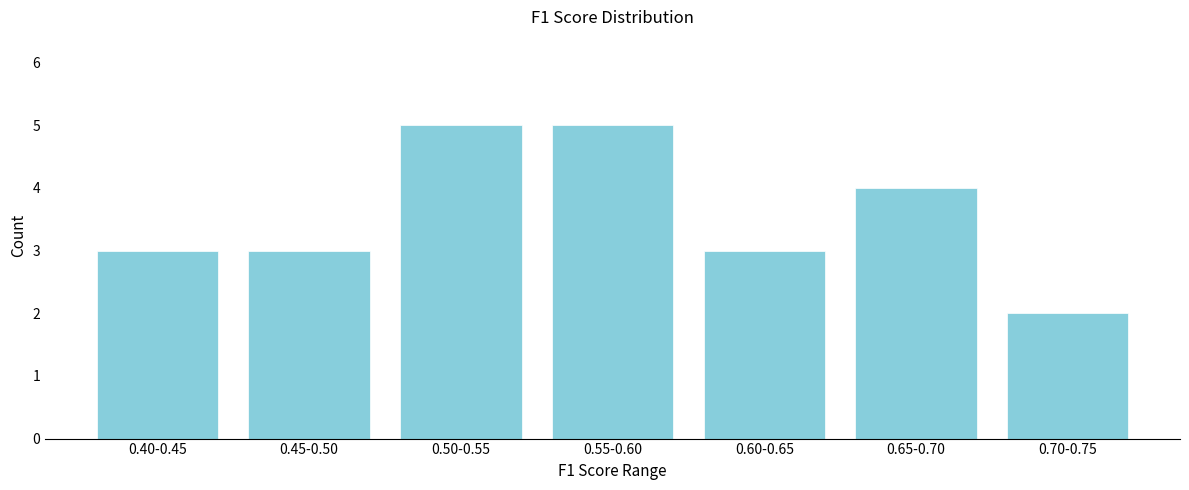

Reading left to right, list all the values displayed in this chart.

0.40-0.45=3	0.45-0.50=3	0.50-0.55=5	0.55-0.60=5	0.60-0.65=3	0.65-0.70=4	0.70-0.75=2